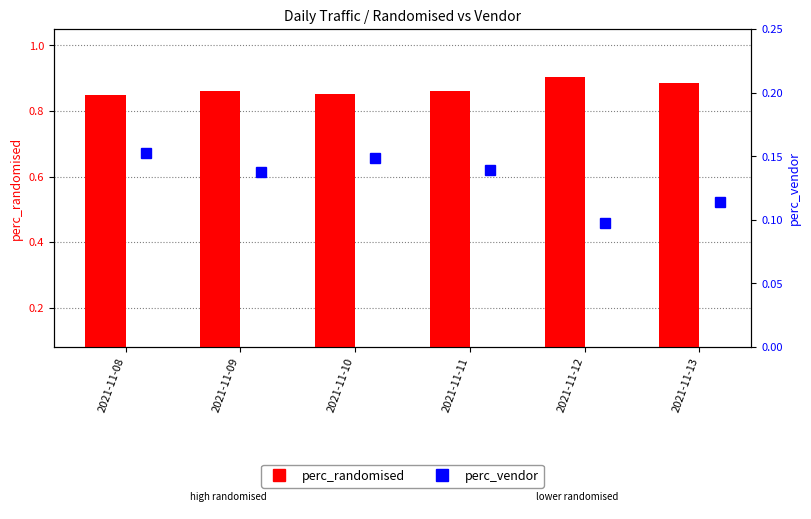

At which category does the chart reach its minimum across all series?

2021-11-12